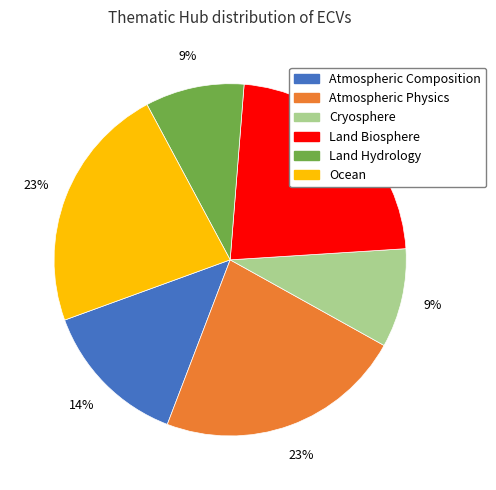

True or false: Ocean accounts for 23% of the total.

True